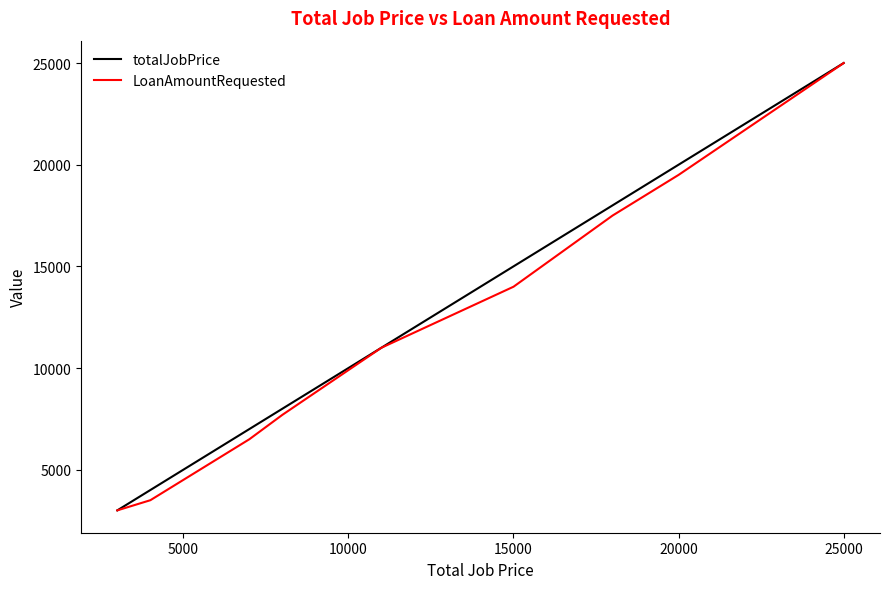

What is the minimum value shown in the chart?

3001